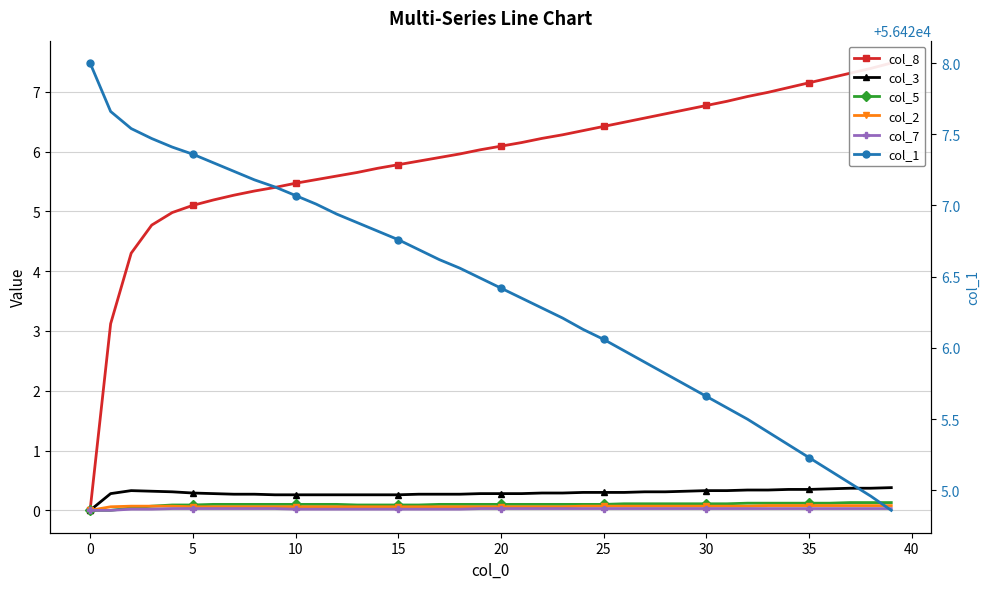

Which series has the widest spread of values?

col_8